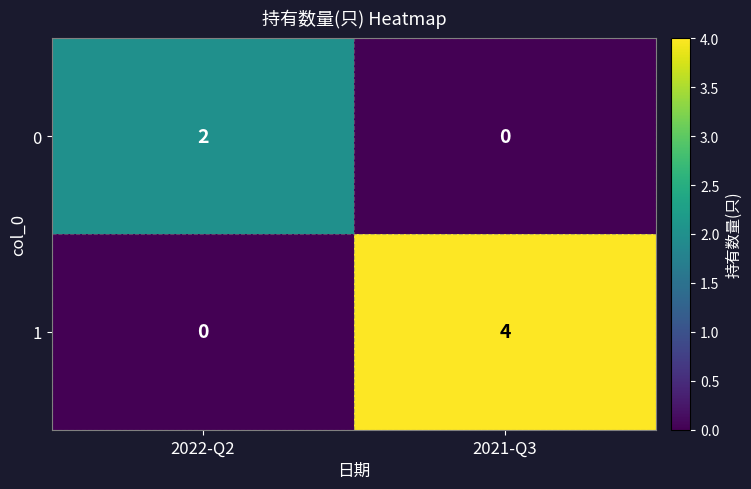

Rank the series by their maximum value, from highest to lowest.

1, 0